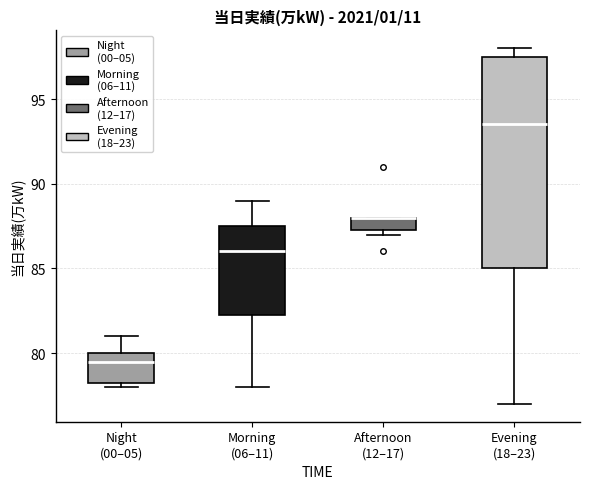

Comparing the boxes themselves (not the whiskers), which one is the tallest?

Evening (18–23)